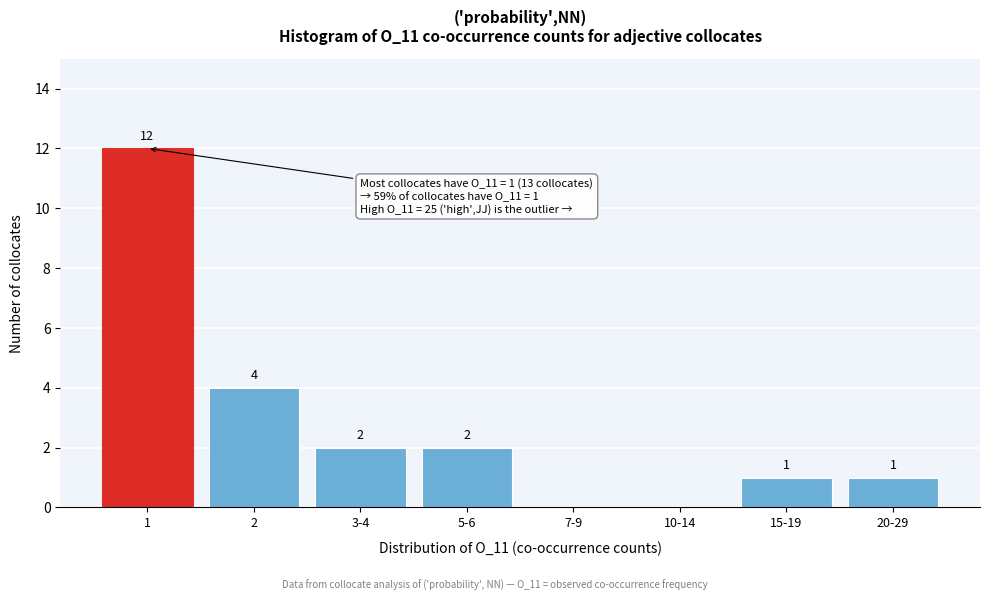

Reading left to right, list all the values displayed in this chart.

1=12	2=4	3-4=2	5-6=2	7-9=0	10-14=0	15-19=1	20-29=1